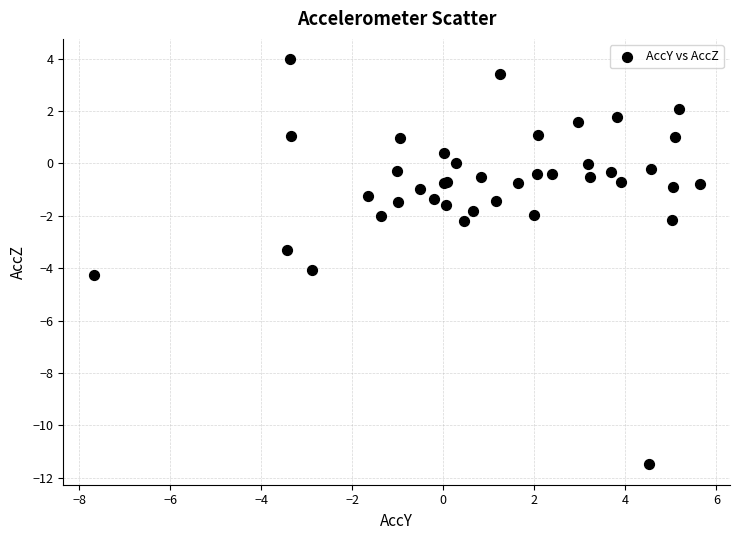

What Y value in the scatter plot is closest to -3?

-3.3